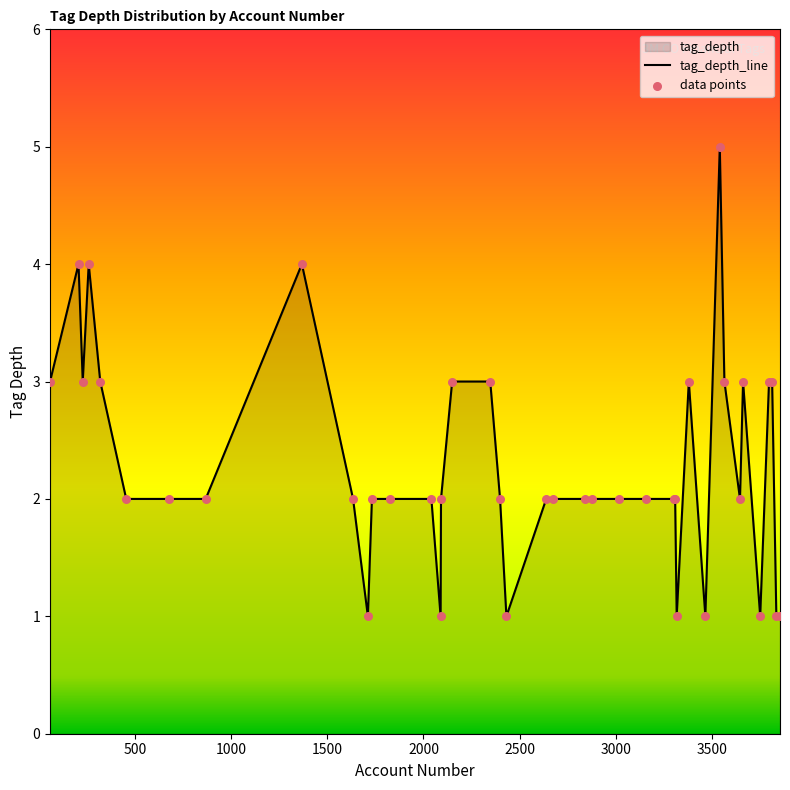

Approximately how many times larger is the value at 19 compared to 4?

2.0